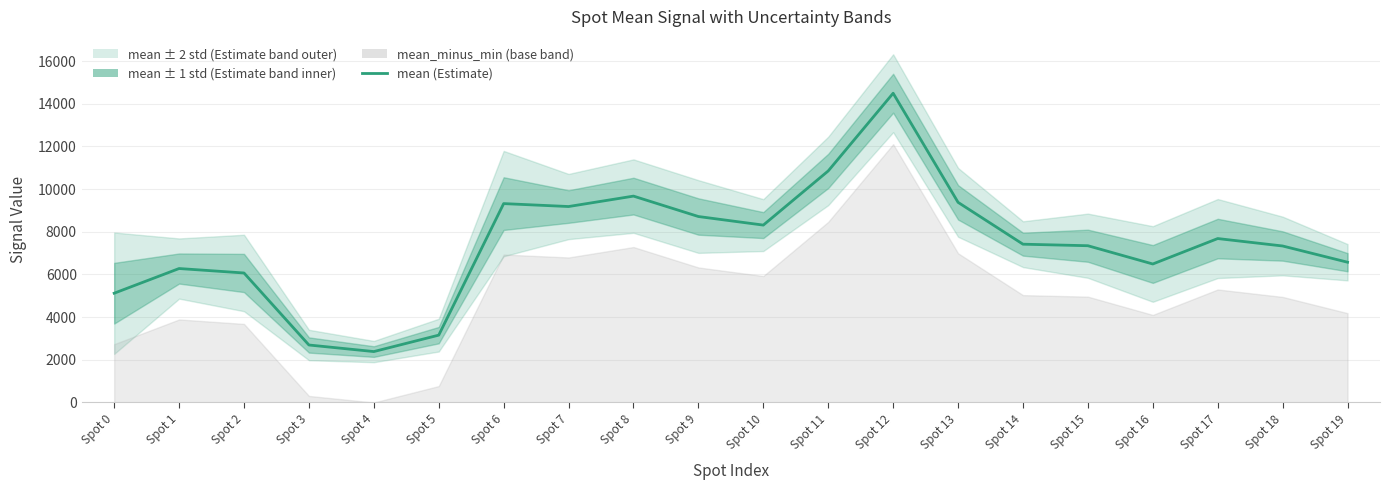

List the labels in order of value, largest first.

Spot 12, Spot 11, Spot 8, Spot 13, Spot 6, Spot 7, Spot 9, Spot 10, Spot 17, Spot 14, Spot 15, Spot 18, Spot 19, Spot 16, Spot 1, Spot 2, Spot 0, Spot 5, Spot 3, Spot 4